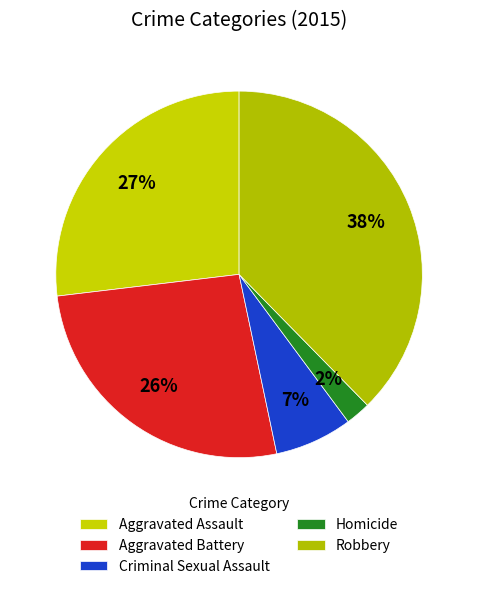

Count the number of slices in the pie.

5